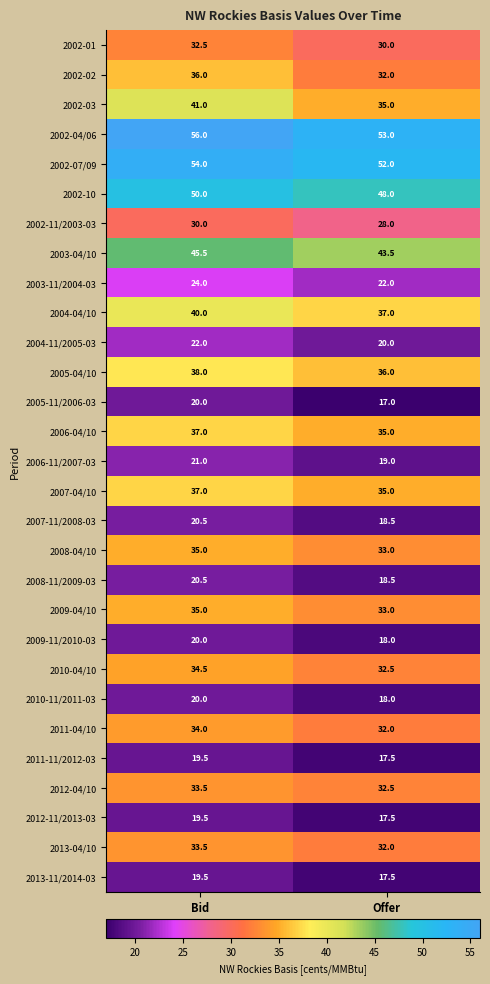

True or false: 2010-11/2011-03 has a value of 5.9 at Offer.

False